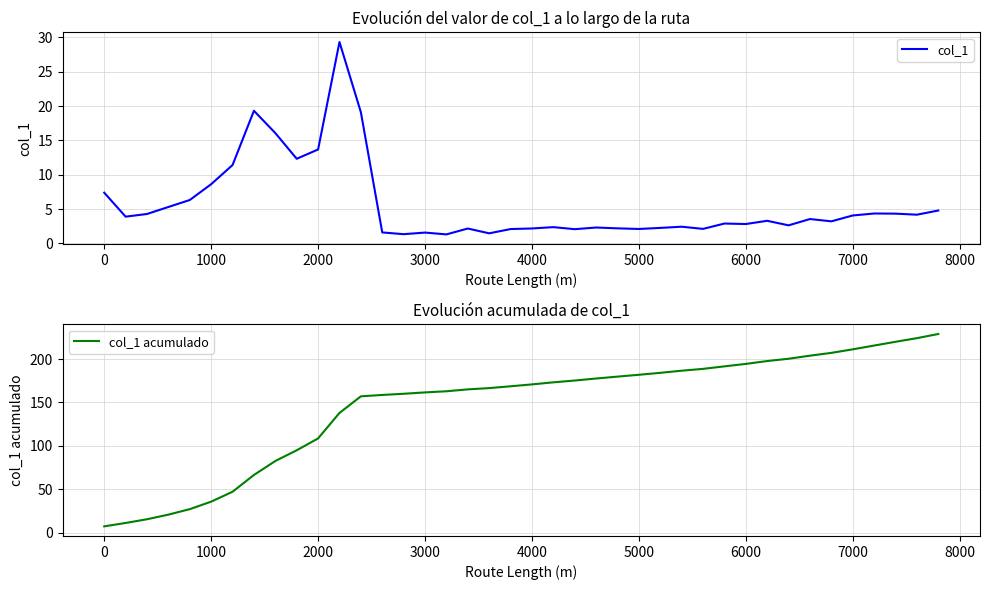

The value of col_1 at 5000 is 3.6. True or false?

False